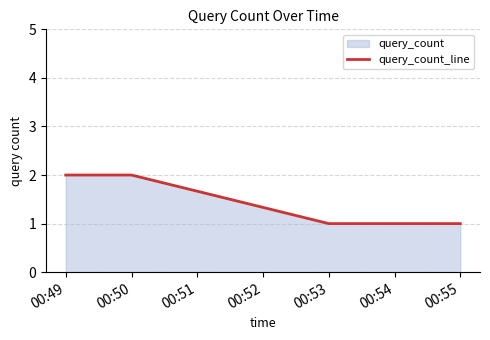

How many categories are shown in the chart?

4